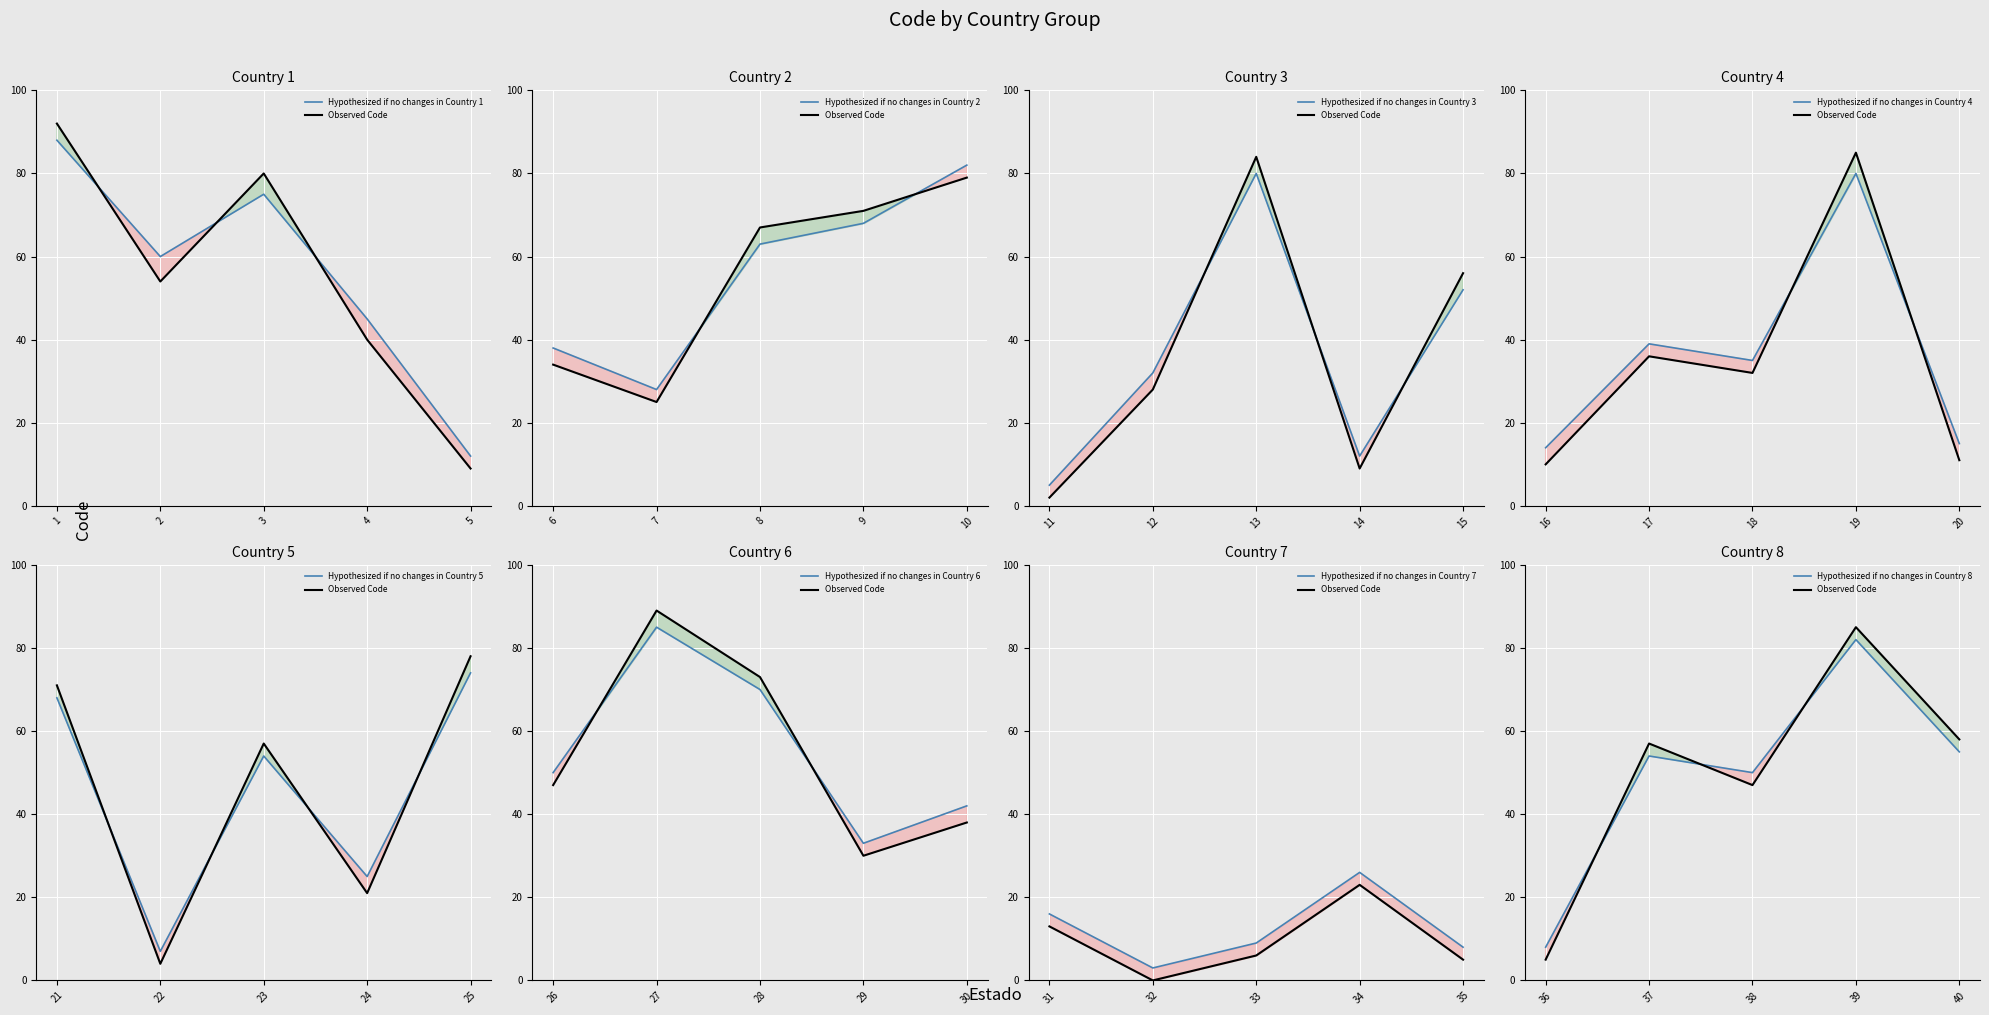

What is the maximum value for Hypothesized?

88